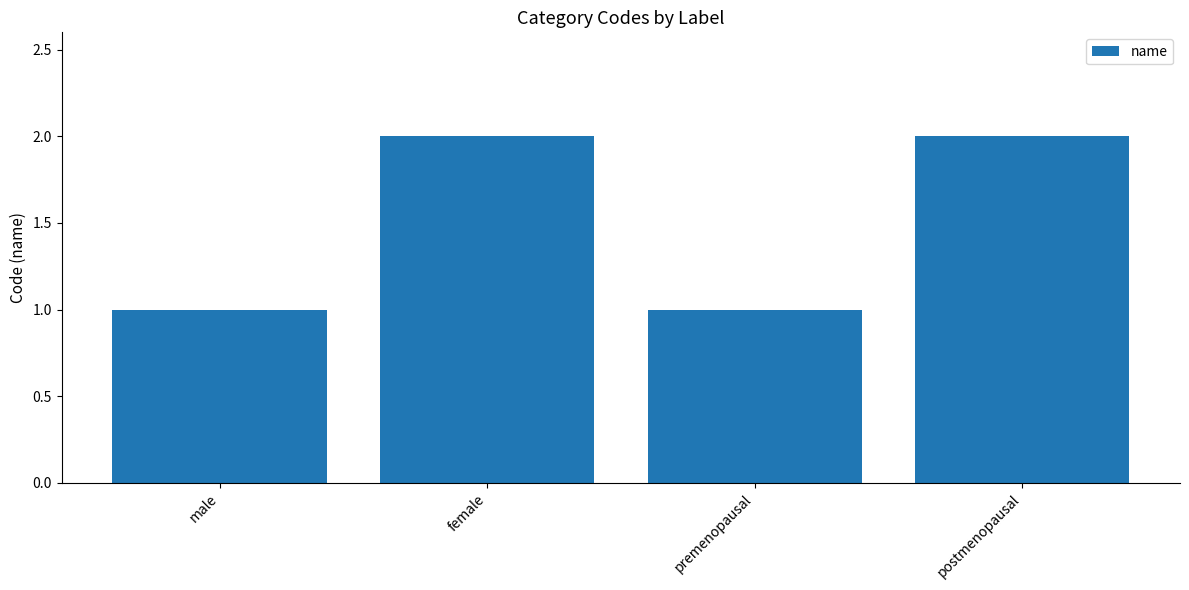

What is the change in value from male to female?

+1